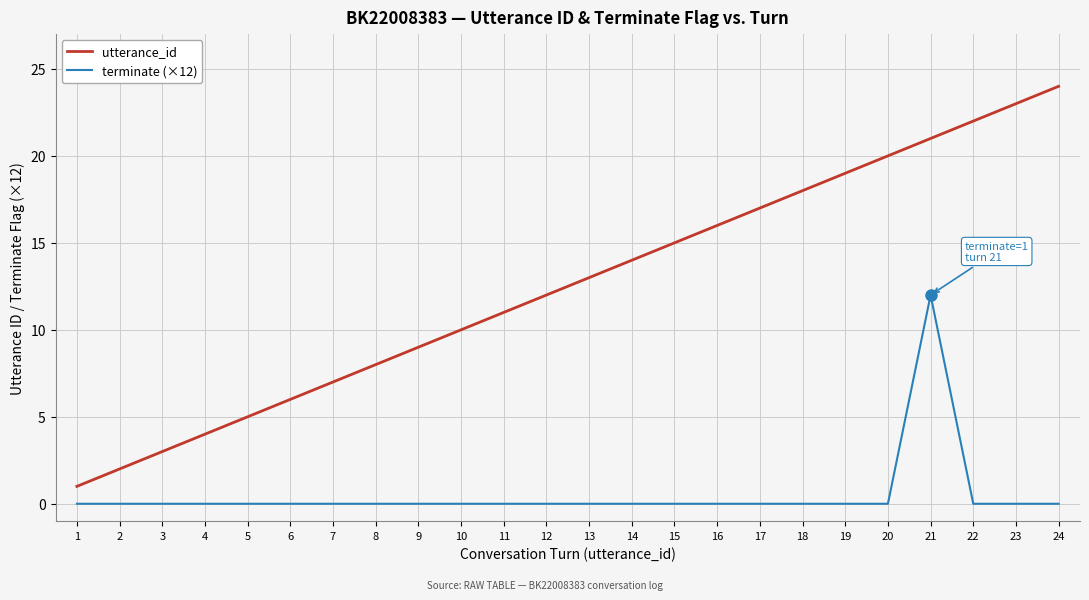

Count the number of categories in the chart.

24